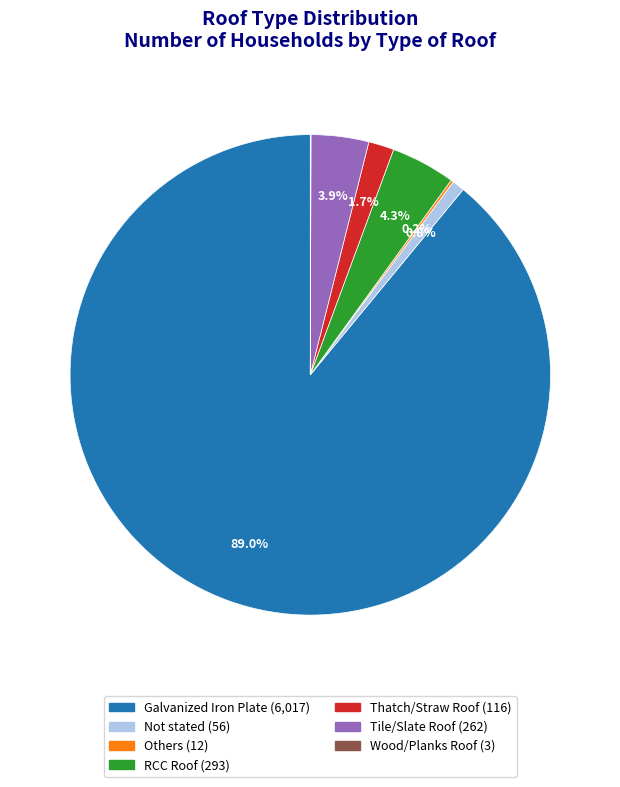

What portion of the pie excludes Not stated?

99.2%